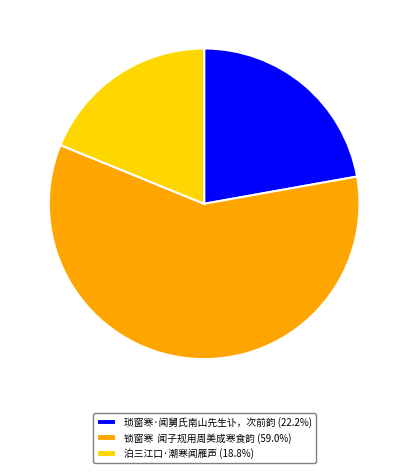

Is there a majority slice in this chart?

Yes